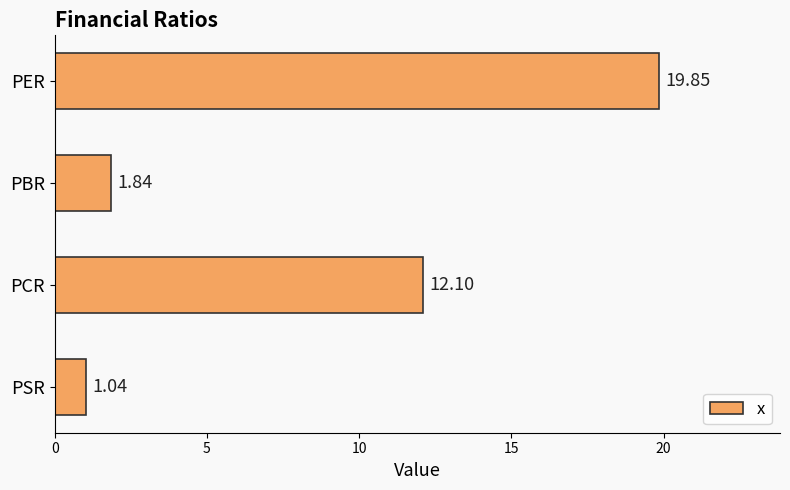

Count the number of data series in this chart.

1